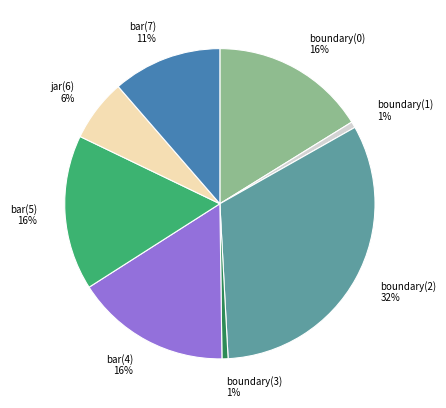

Which slice is the largest?

boundary(2)